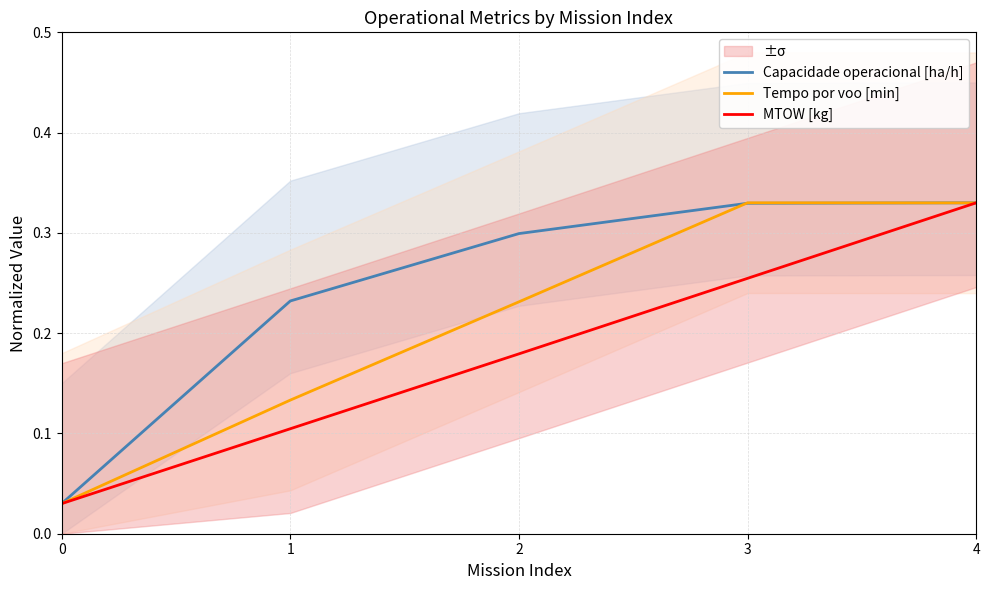

Count the number of data series in this chart.

3